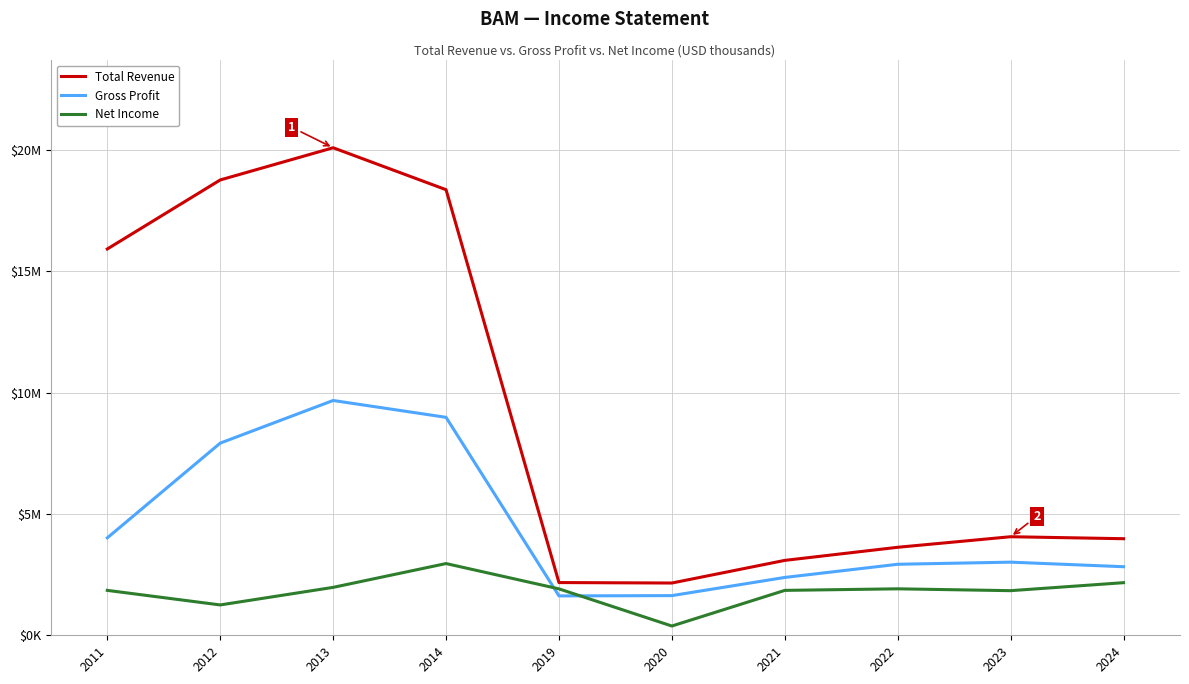

Which series changed the most between 2011 and 2020?

Total Revenue